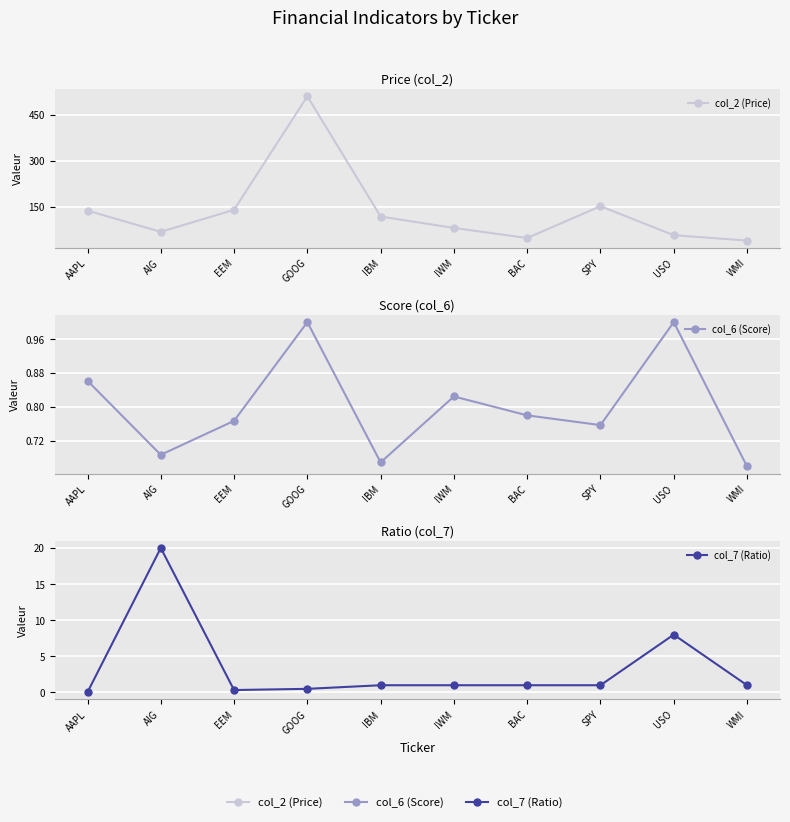

What is the difference between the second highest and second lowest values in the col_6 (Score) series?

0.3